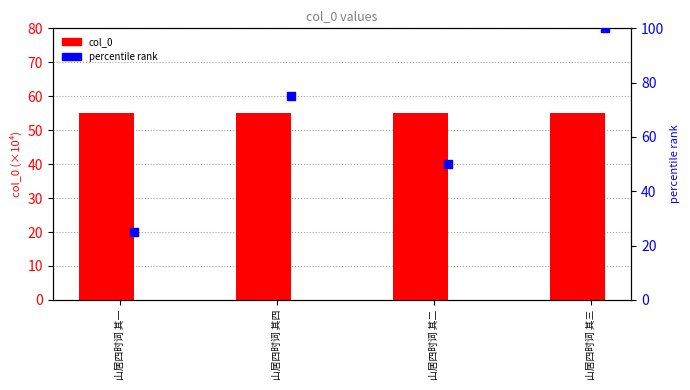

What is the total value across all series at 山居四时词 其二?

105.2